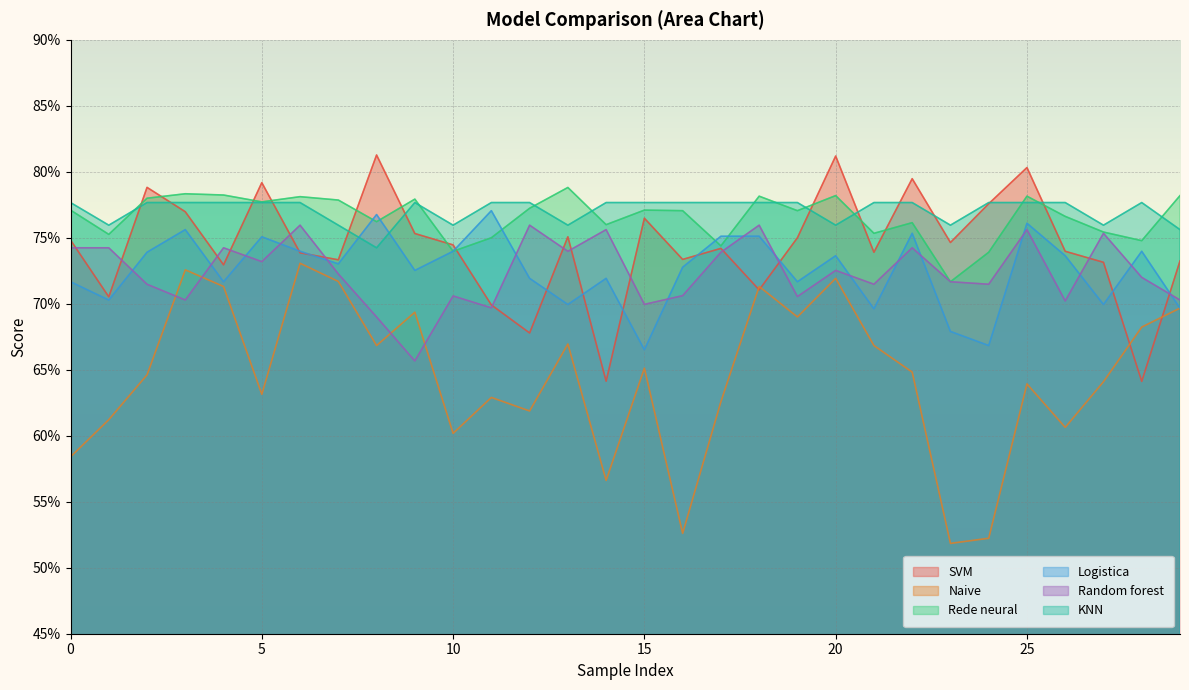

What is the total value across all series at 13?

4.4